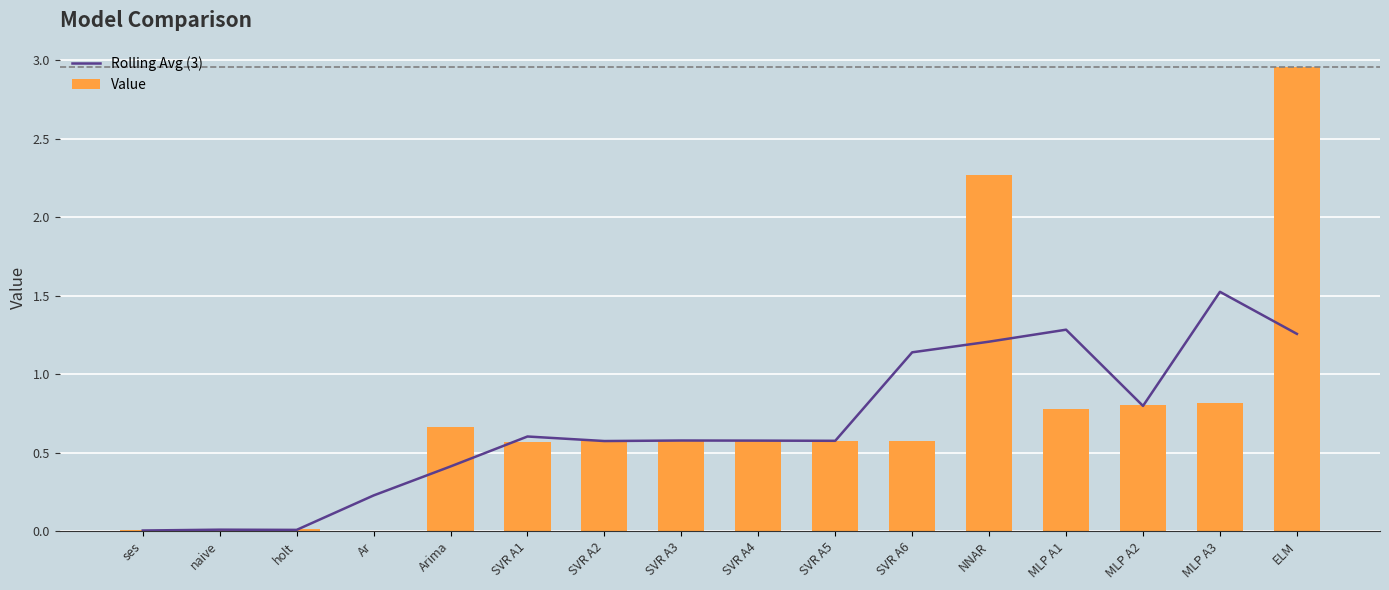

What is the sum of the Value values at Arima and SVR A6?

1.2